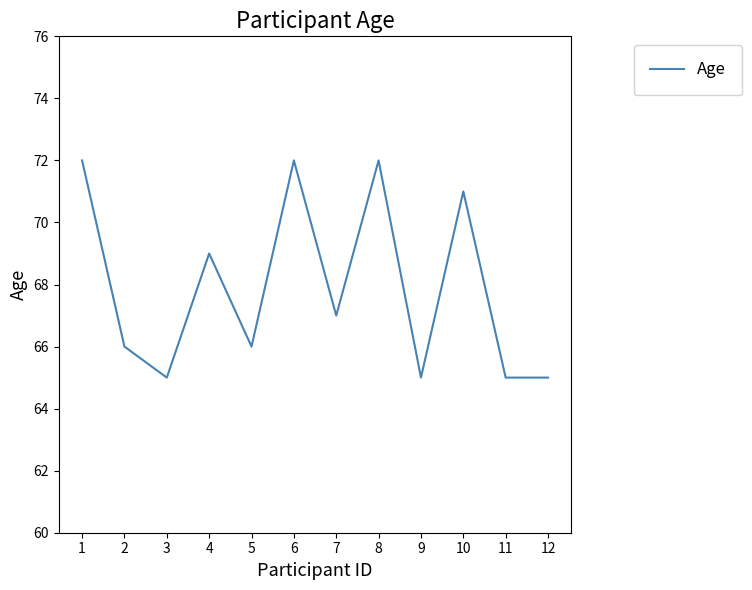

Approximately how many times larger is the value at 8 compared to 7?

1.1